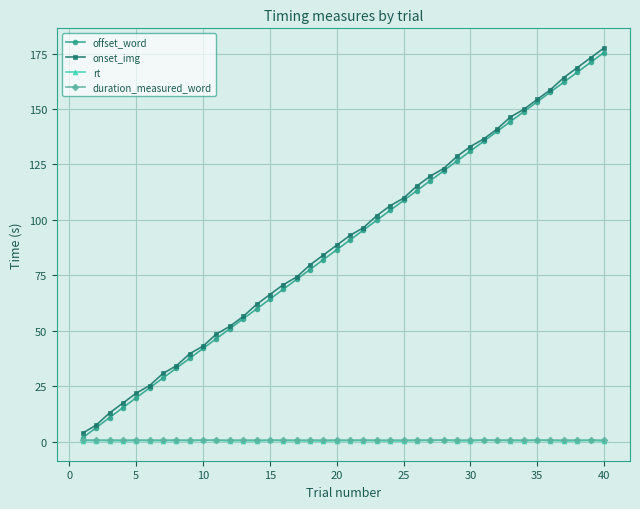

What is the sum of all duration_measured_word values?

27.5